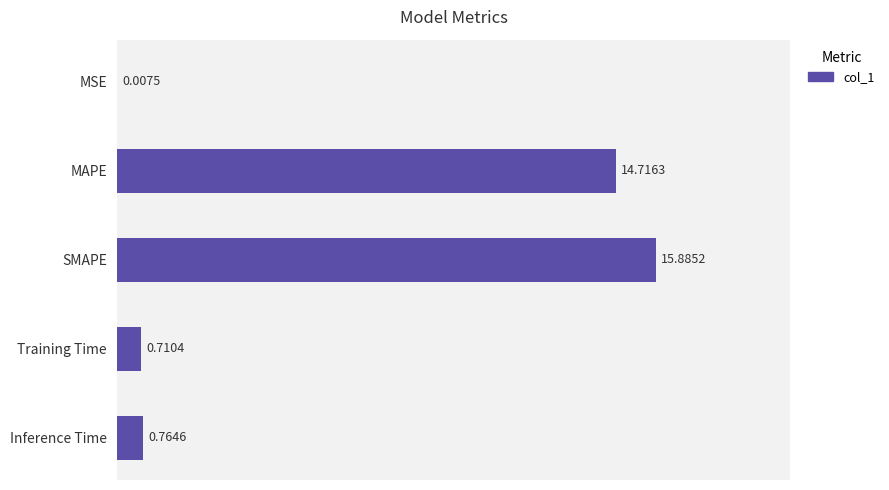

What is the sum of the values at Training Time and Inference Time?

1.5